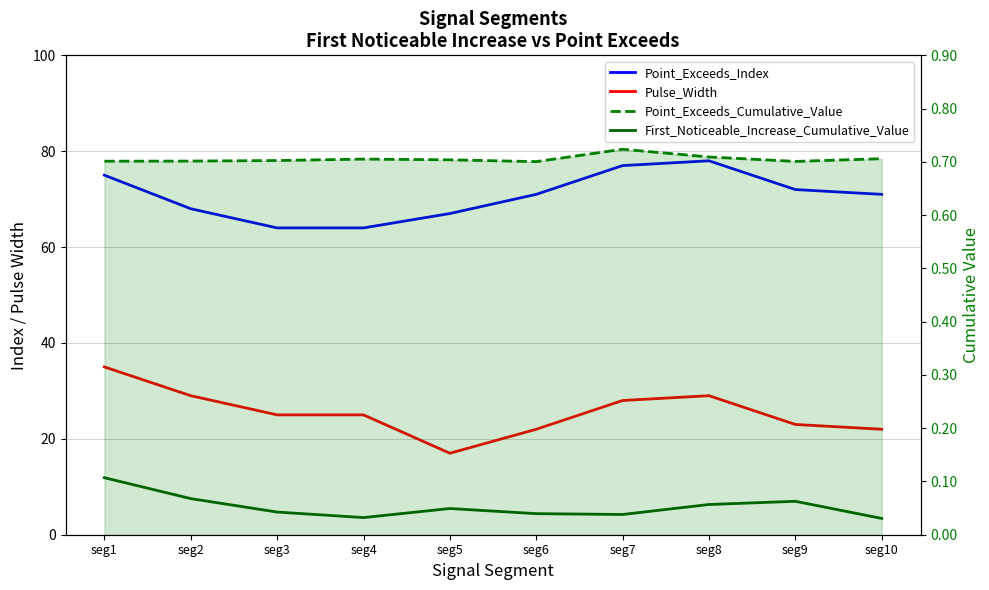

At which category is the sum across all series the highest?

seg1